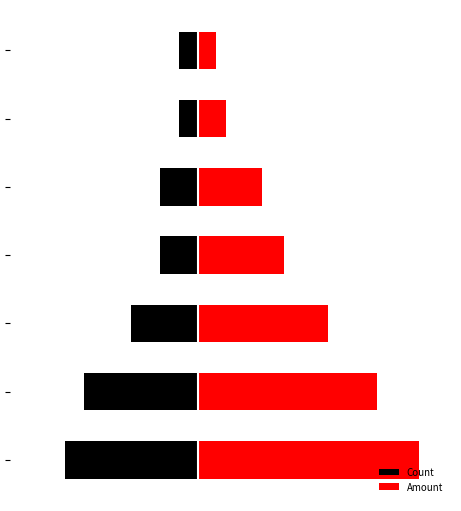

How many values in the Count series are below -1?

5